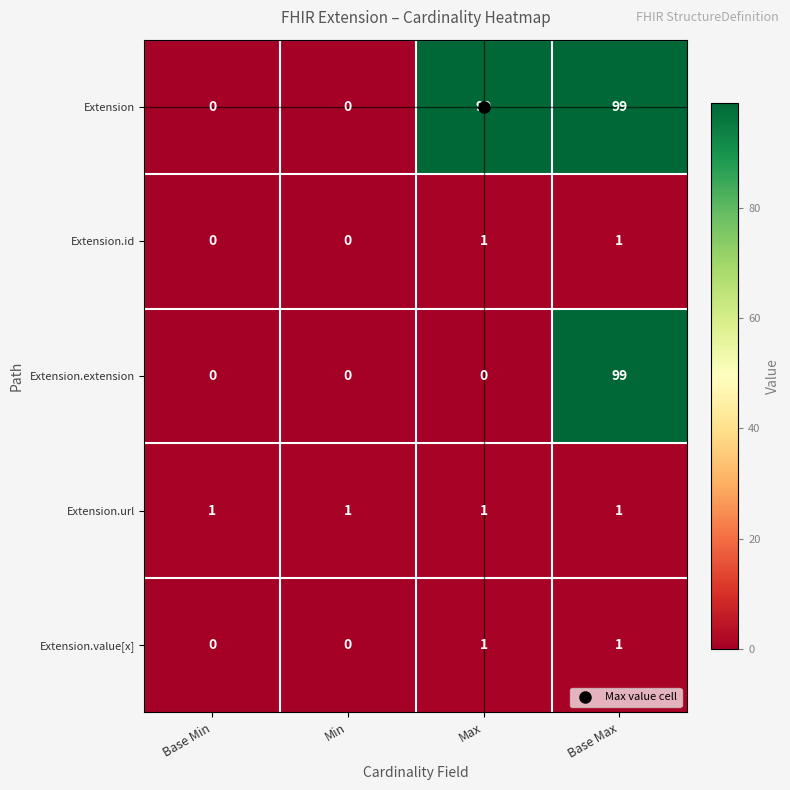

What is the total value across all series at Base Max?

201